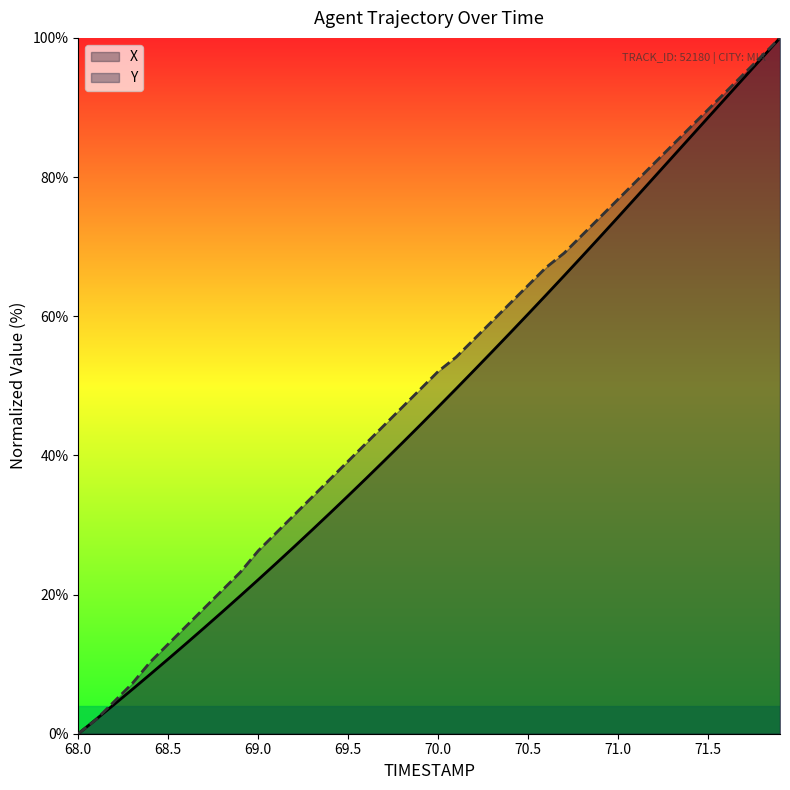

At how many categories does at least one series exceed 3?

38